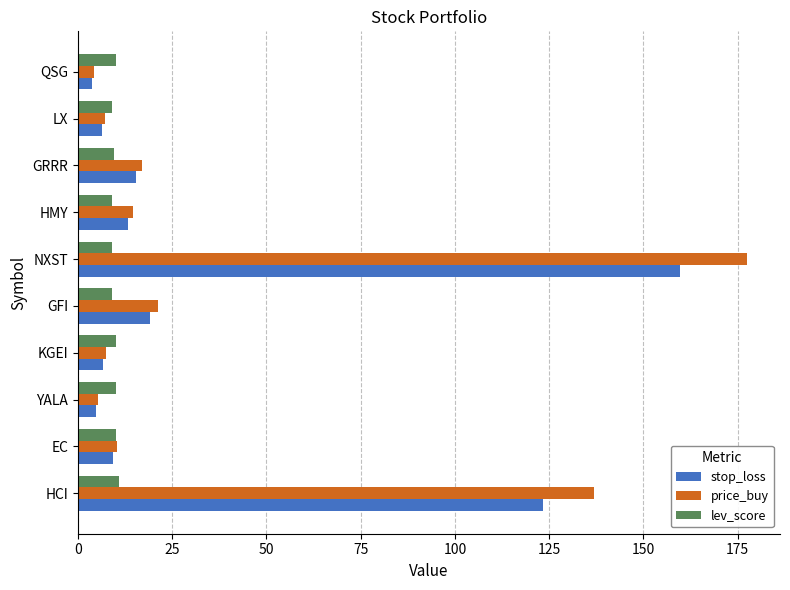

Is the value of price_buy at YALA greater than the value of stop_loss at HMY?

No